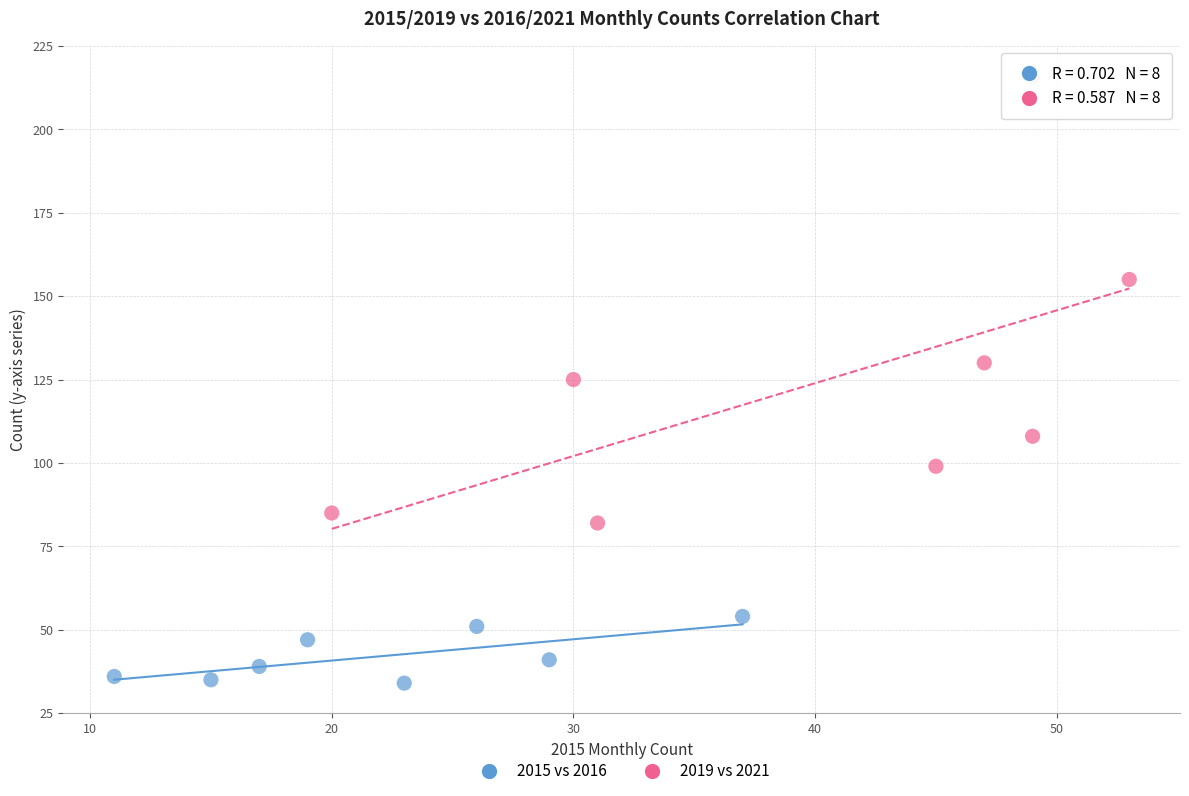

Which series has the widest spread of Y values?

2019 vs 2021